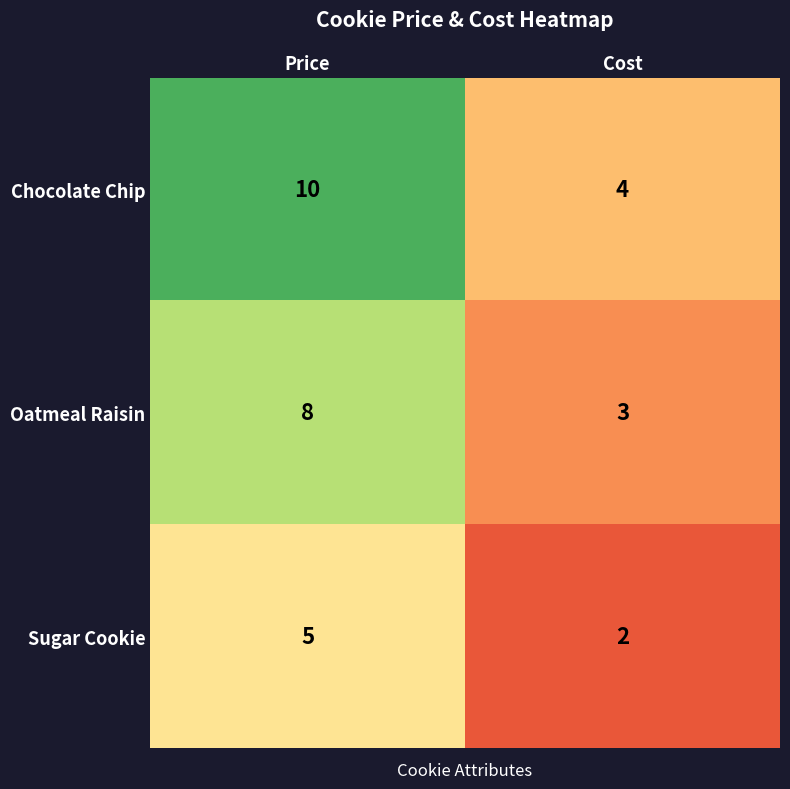

Rank the series by their average value, from highest to lowest.

Chocolate Chip, Oatmeal Raisin, Sugar Cookie